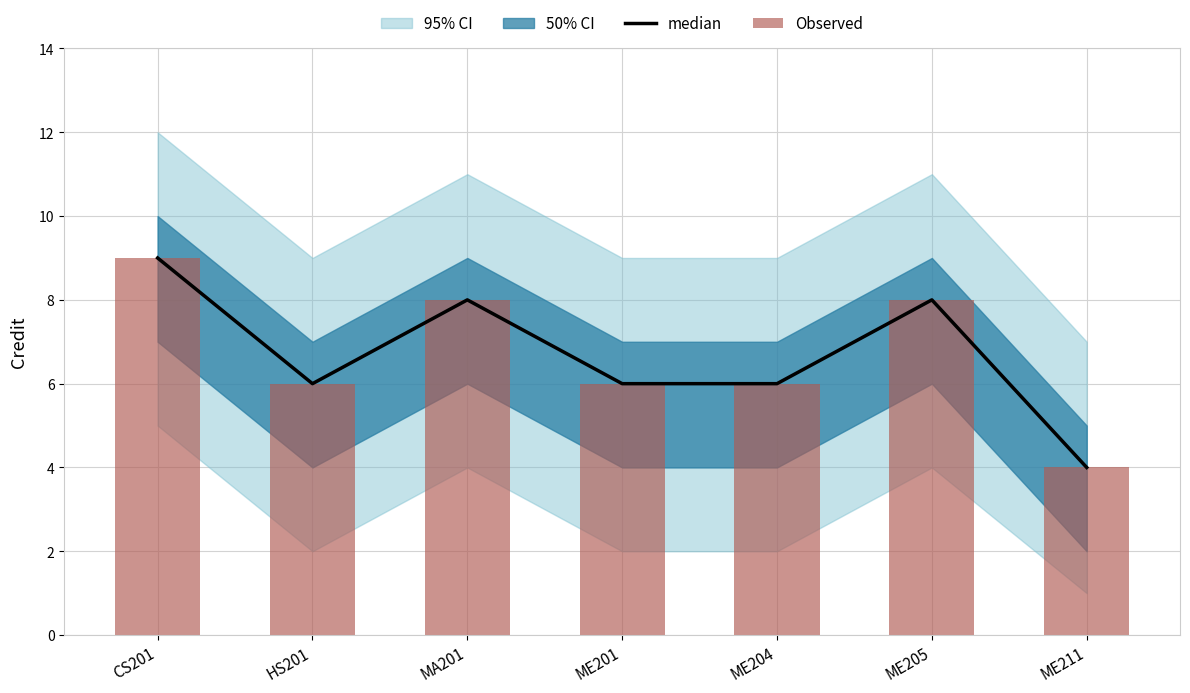

Reading right to left, list all the values displayed in this chart.

median: ME211=4	ME205=8	ME204=6	ME201=6	MA201=8	HS201=6	CS201=9
Observed: ME211=4	ME205=8	ME204=6	ME201=6	MA201=8	HS201=6	CS201=9